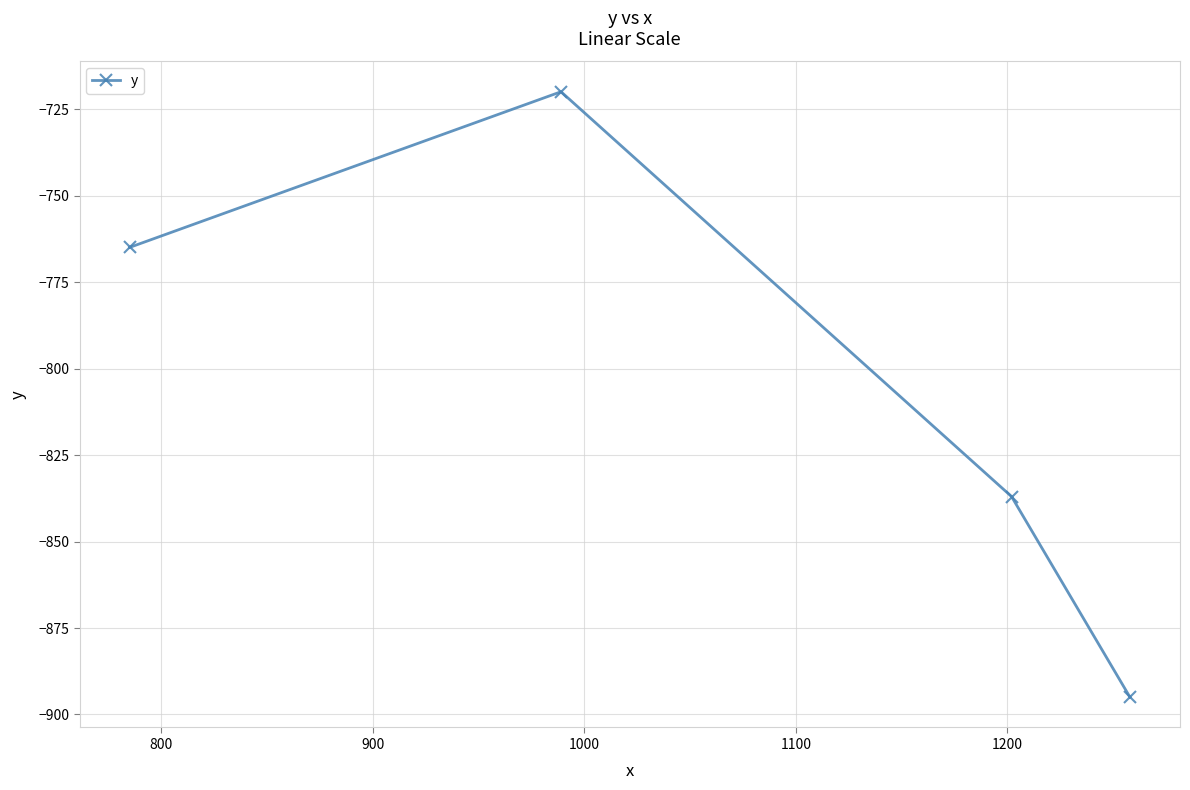

What is the difference between the second highest and second lowest values?

72